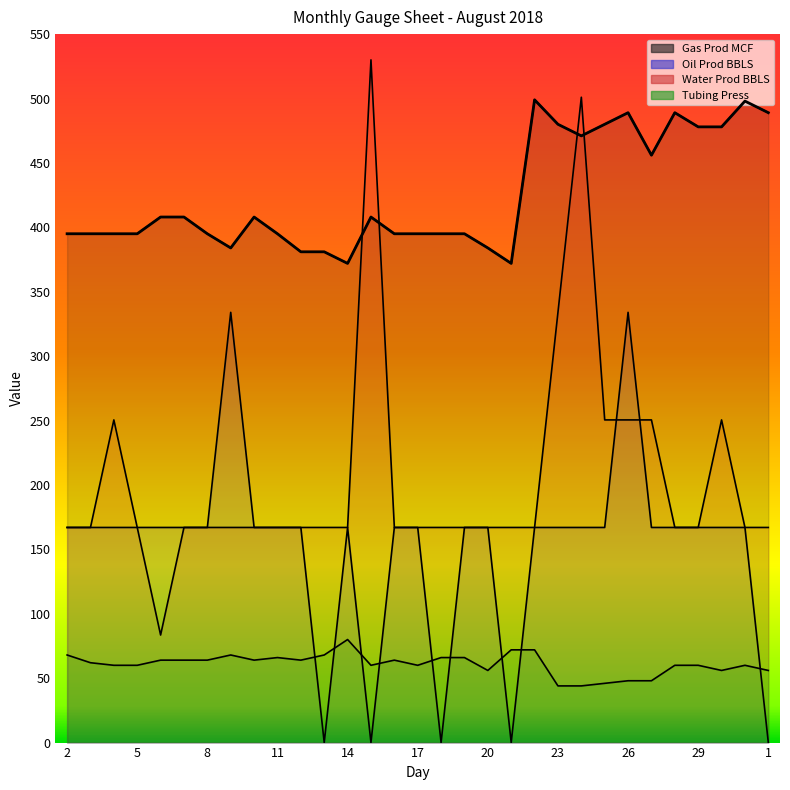

What is the highest value of the Tubing Press series?

80